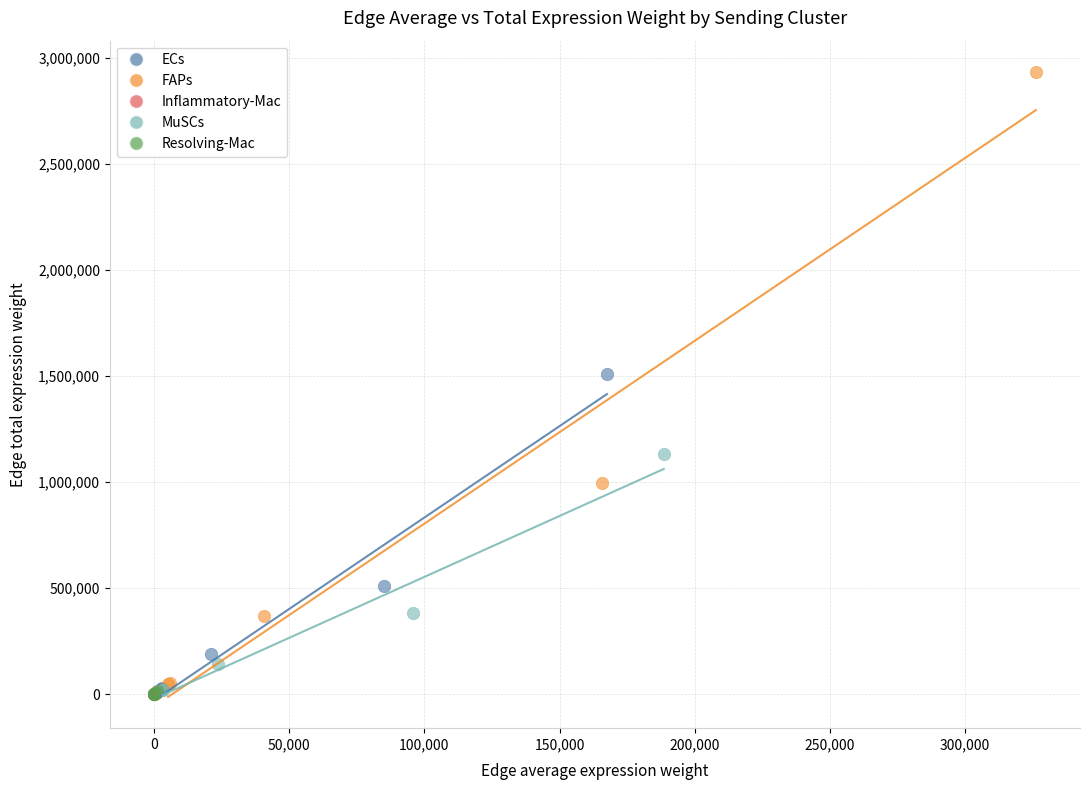

What are all the series names shown in the legend?

ECs, FAPs, Inflammatory-Mac, MuSCs, Resolving-Mac